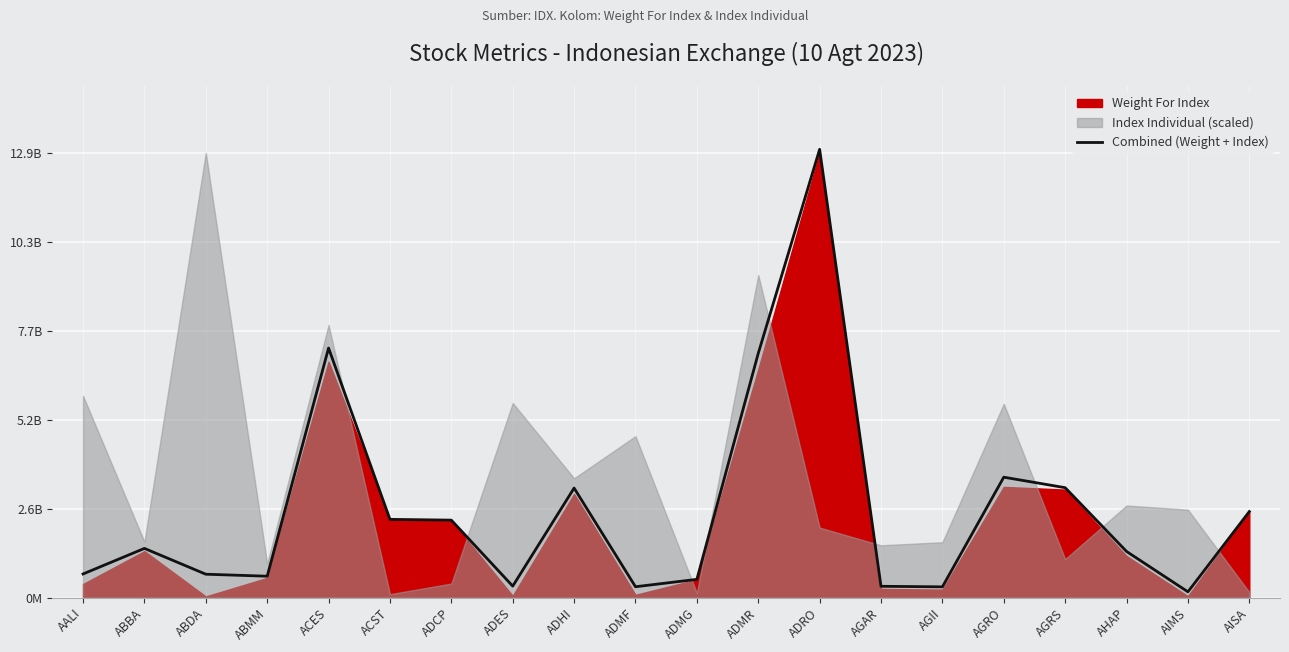

Reading left to right, list all the values displayed in this chart.

682881054.6	1423647901.4	675672173.7	617884264.4	7227469675.0	2264884439.7	2242483487.1	330722571.5	3171723738.4	312990968.4	526987204.9	7073796638.1	12985298088.3	325779070.9	310119396.6	3486704315.8	3182578052.8	1335287287.5	166089669.4	2490389842.1